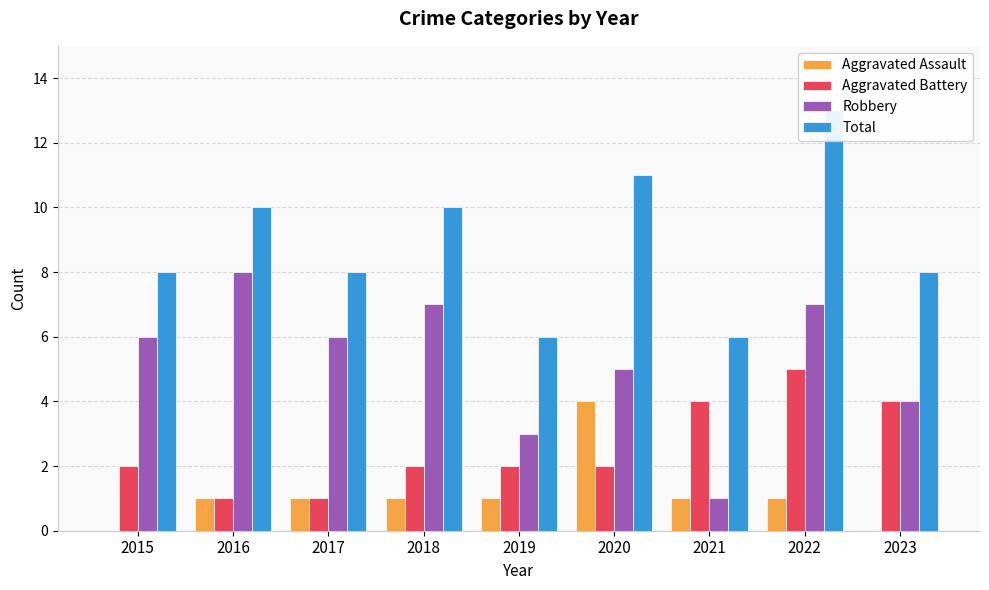

Is the value of Aggravated Battery at 2018 greater than the value of Robbery at 2015?

No